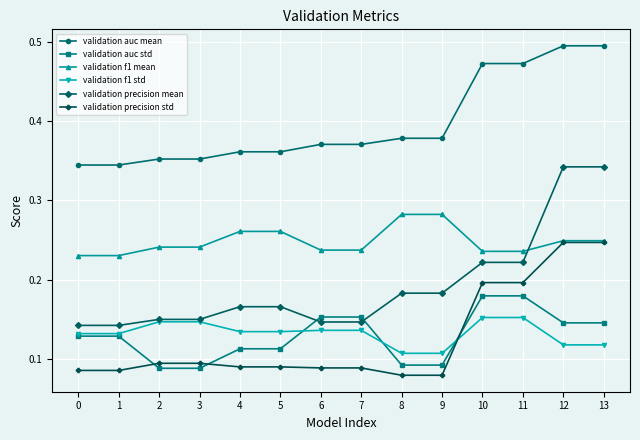

Which series has the widest spread of values?

validation precision mean